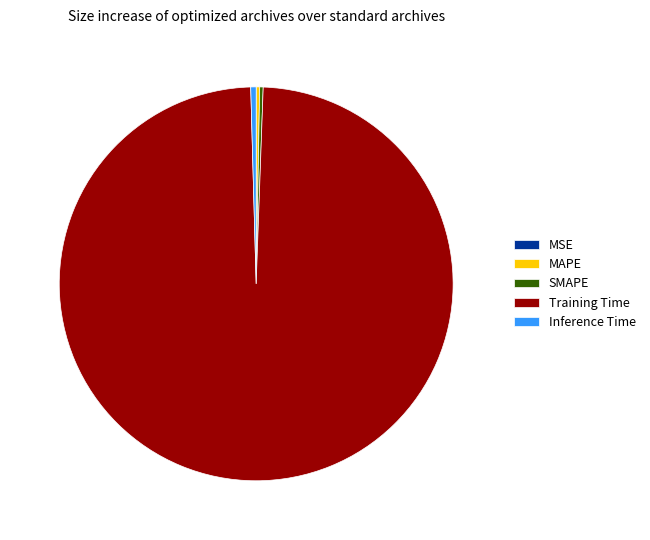

True or false: Training Time accounts for 89% of the total.

False